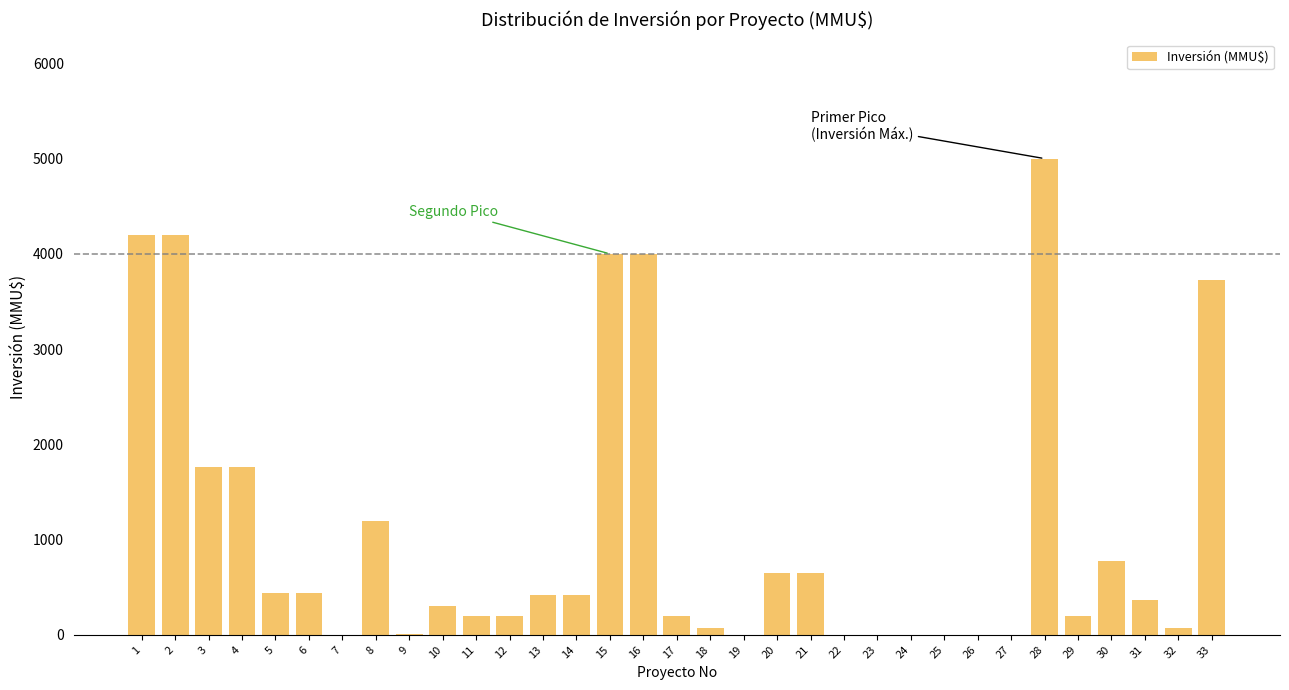

What is the greatest value displayed?

5000